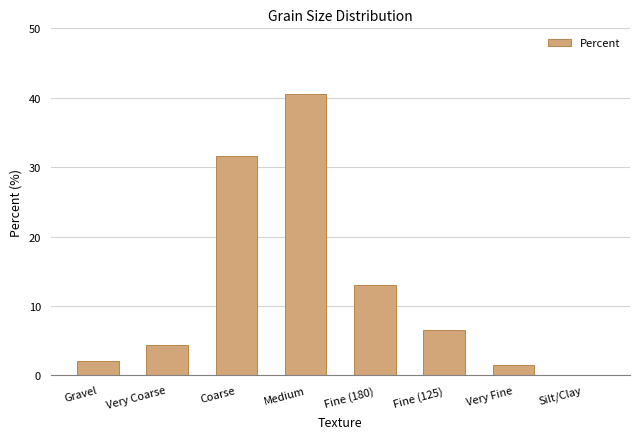

Is it true that the value at Coarse is 51.7?

False